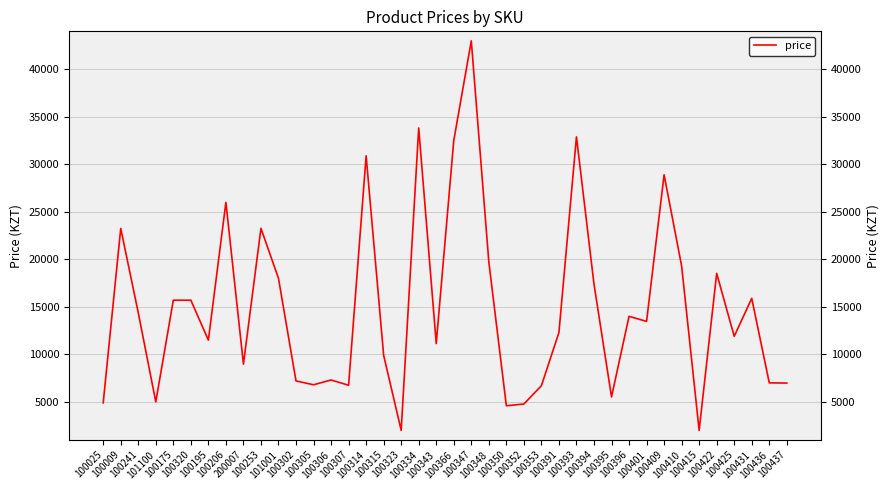

Reading left to right, transcribe all the data shown in this chart.

4900	23252	14382	5000	15700	15700	11500	25997	8970	23266	18000	7200	6800	7300	6750	30900	9900	2000	33828	11136	32500	43000	19732	4590	4775	6700	12300	32895	17399	5520	14000	13471	28900	19300	1999	18522	11898	15893	7000	6980